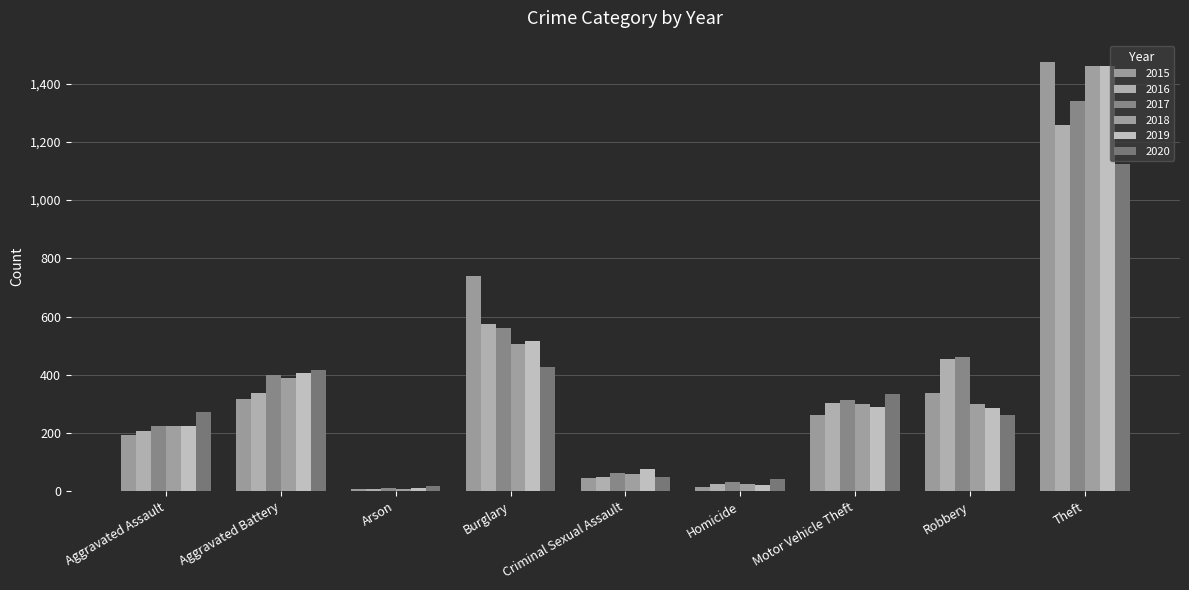

What are all the series names shown in the legend?

2015, 2016, 2017, 2018, 2019, 2020